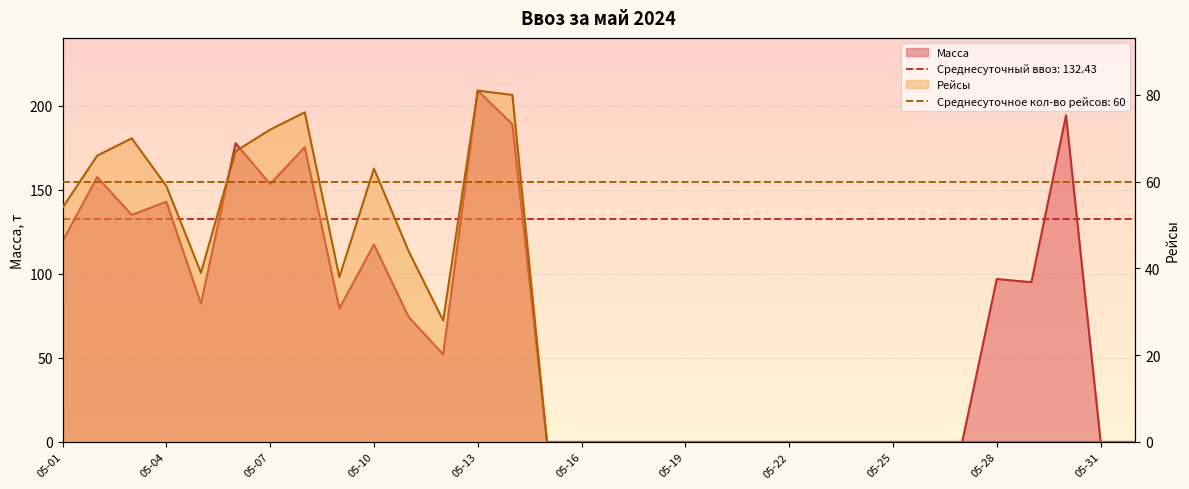

The value of Рейсы at 2024-05-11 is 9.3. True or false?

False